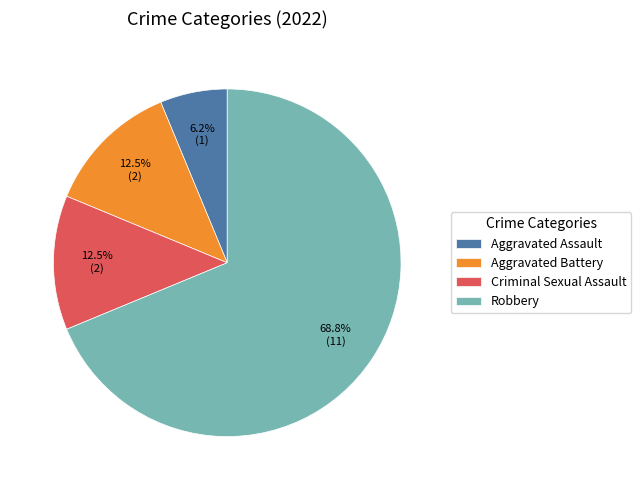

Count the number of slices in the pie.

4